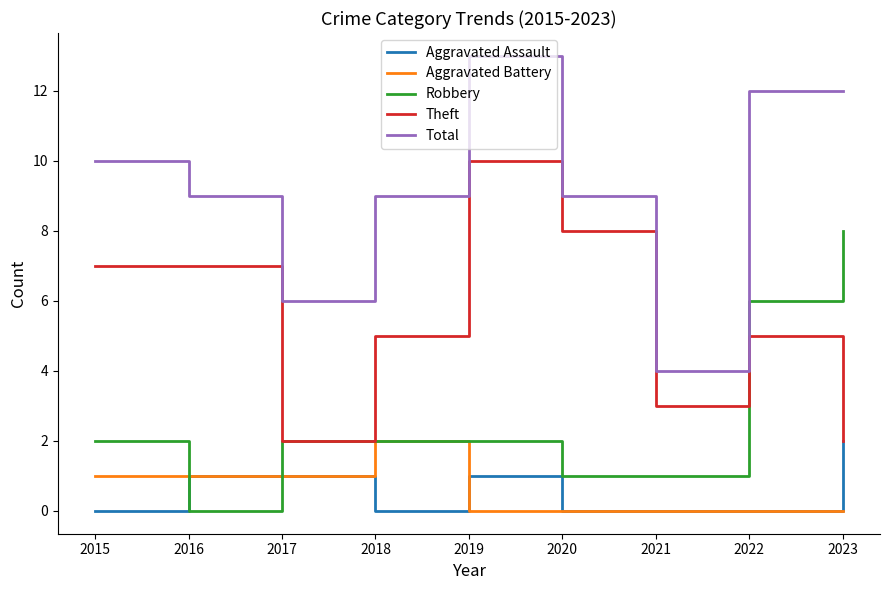

At which label does Total first exceed 9?

2015